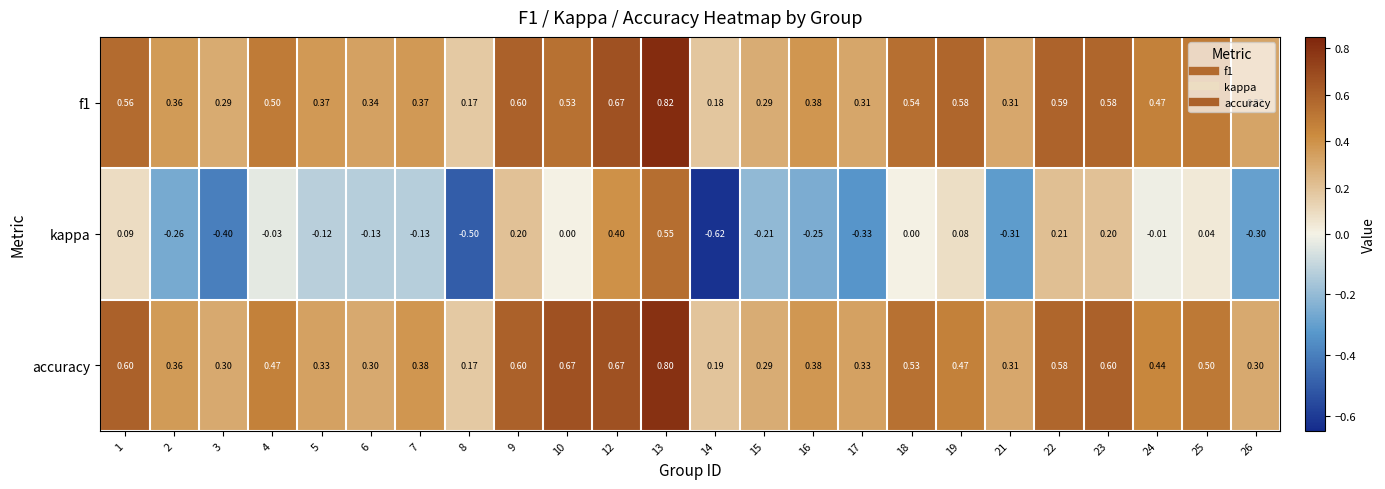

Which series has the largest range (max minus min)?

kappa